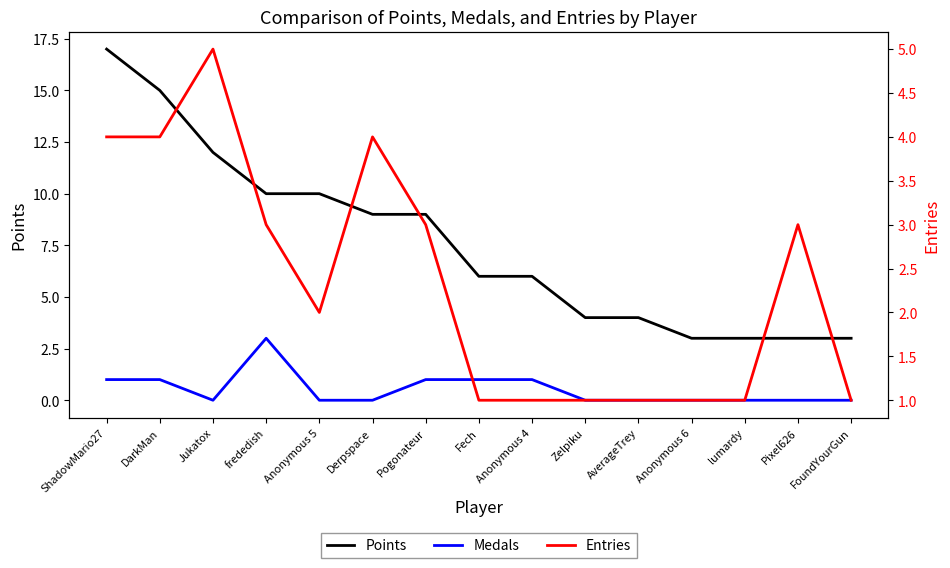

Which has a higher value, ShadowMario27 or Zelpiku?

ShadowMario27